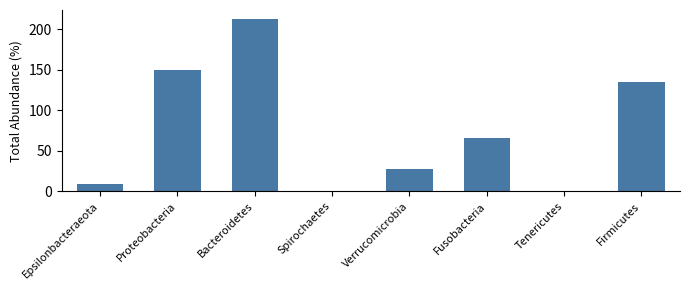

What is the maximum value shown in the chart?

213.0